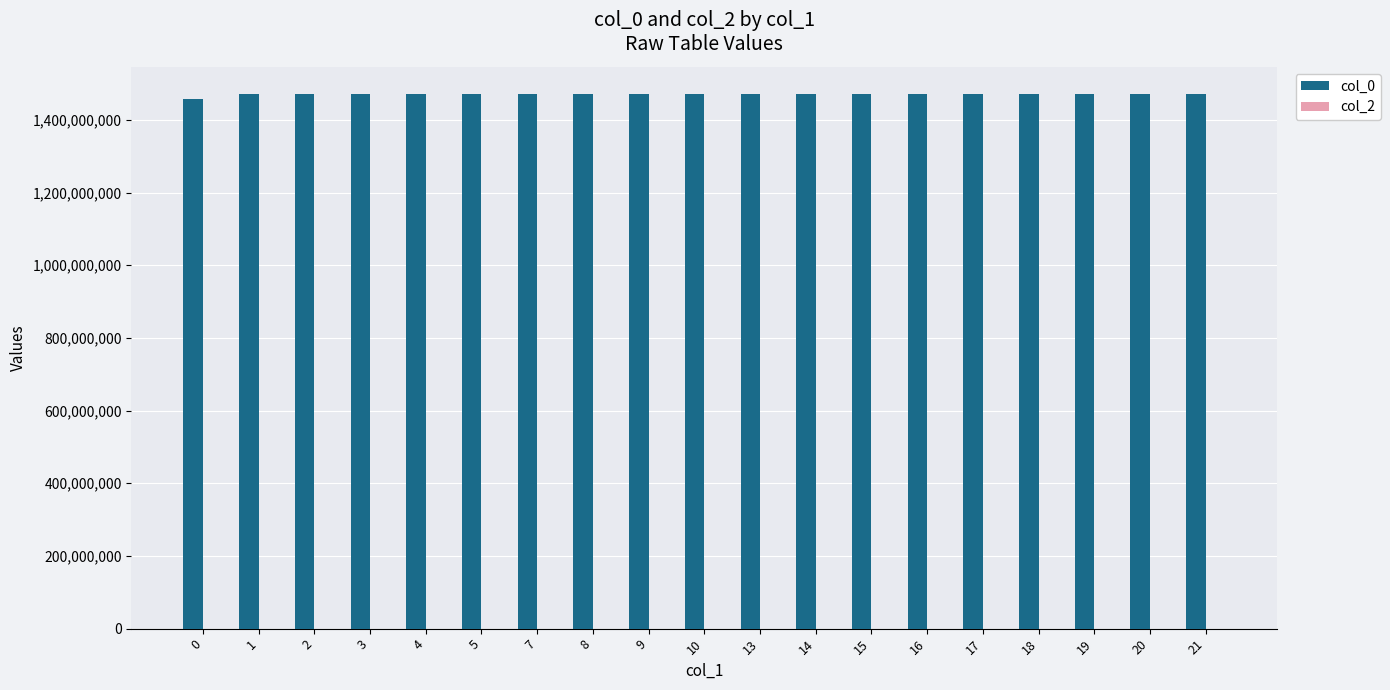

What is the value of the 18th bar from the left?

1472155537